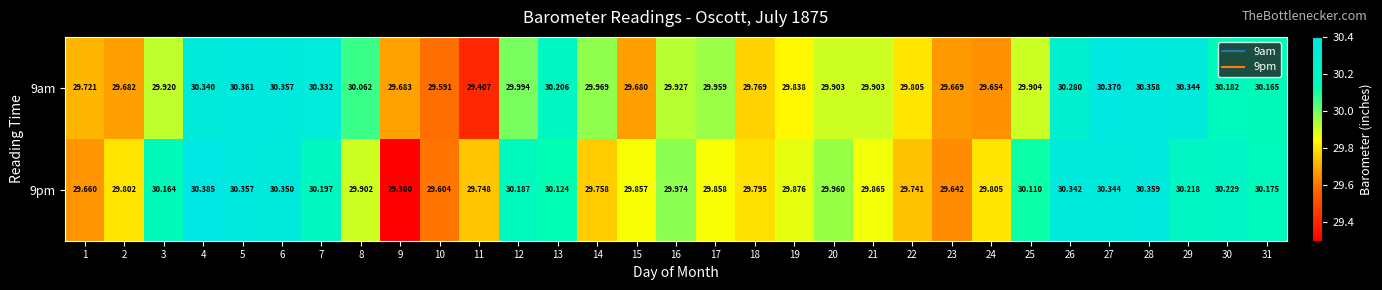

Is the value of 9pm at 27 greater than the value of 9am at 30?

Yes